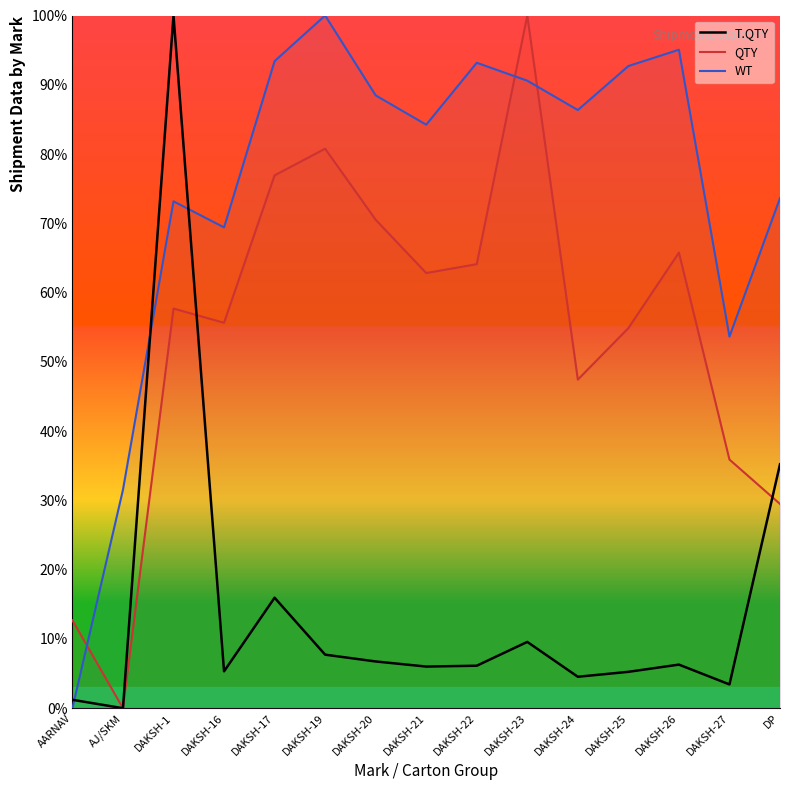

What is the spread (max minus min) of values at DAKSH-1?

42.3